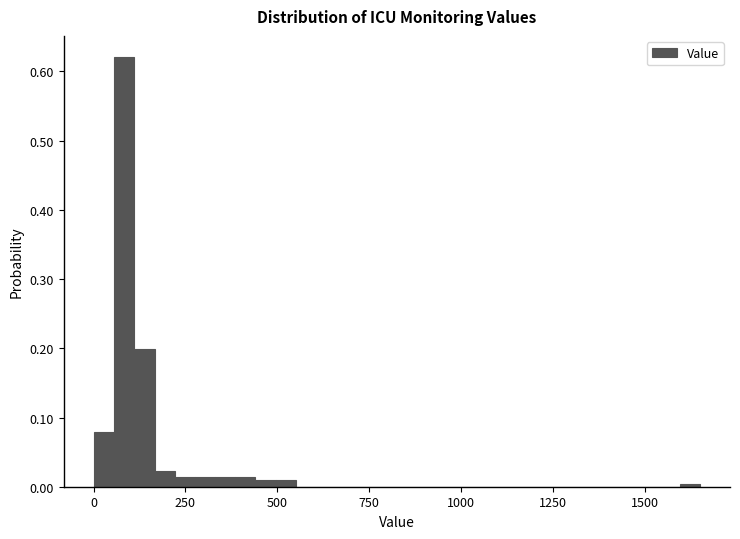

Read against the x-axis, roughly where is the centre of the tallest bar?

100